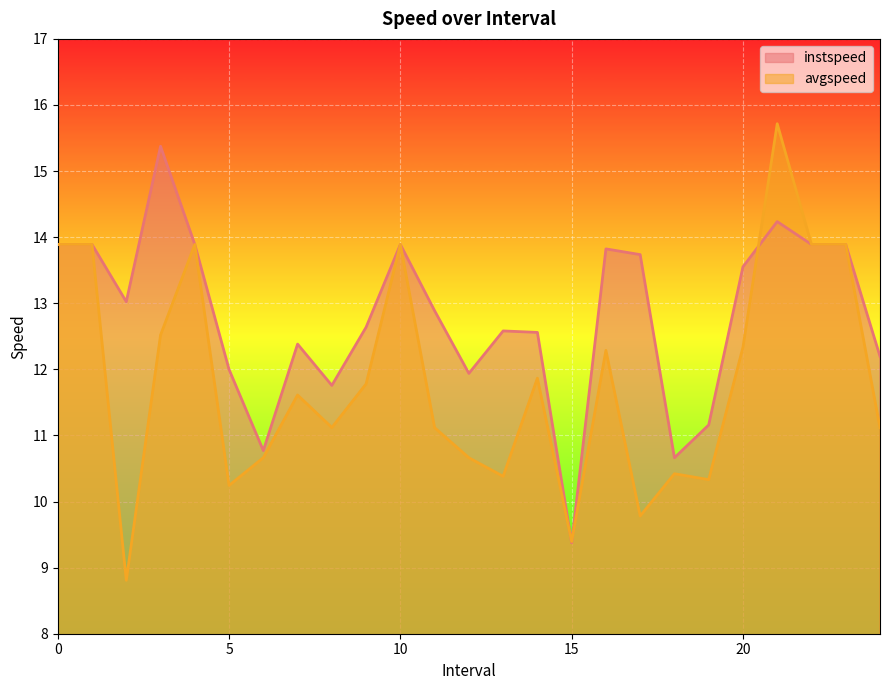

In instspeed, how many points are higher than both neighbors (excluding endpoints)?

6